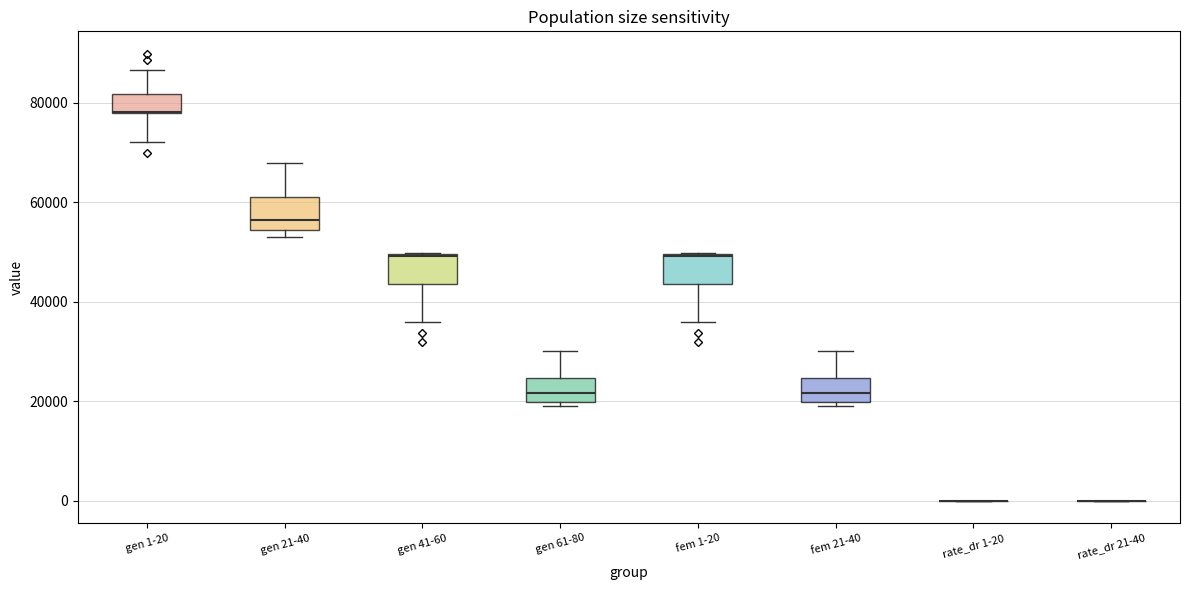

Where is the upper edge of the box for gen 21-40 on the y-axis? The values are not printed on the chart, so give them approximately, as read against the axis.

60000